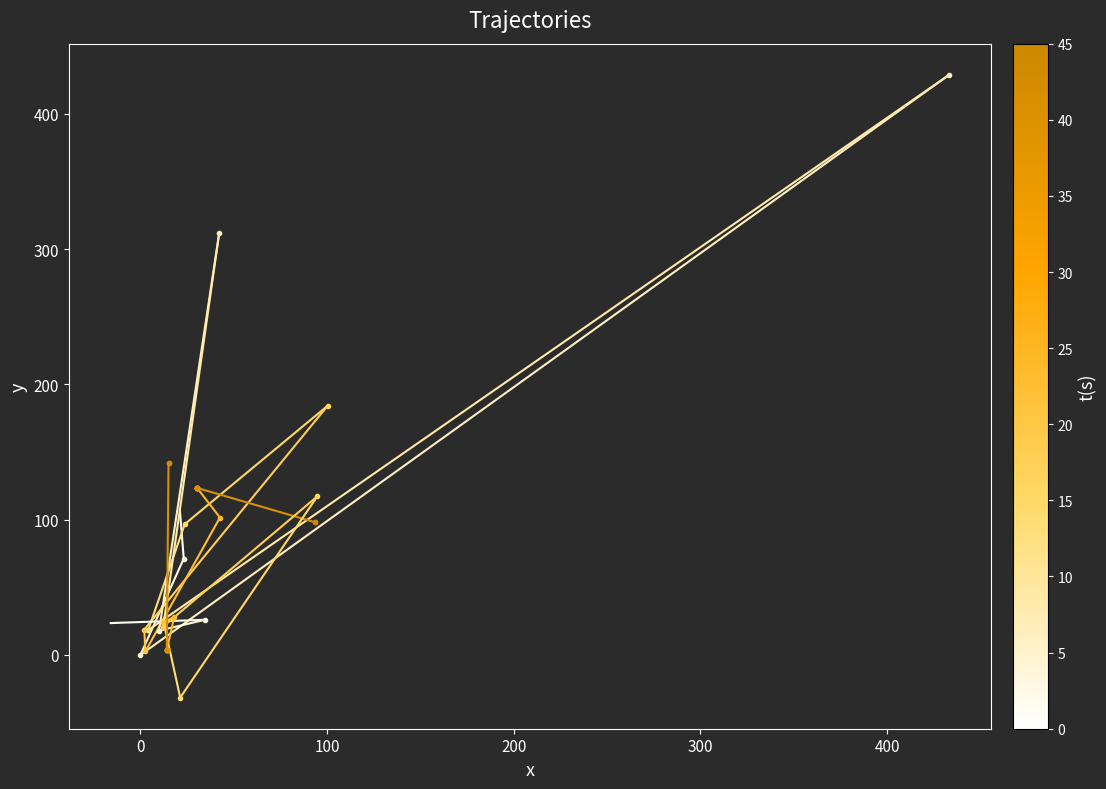

The segment_0 series shows 19.9 at 0. True or false?

False